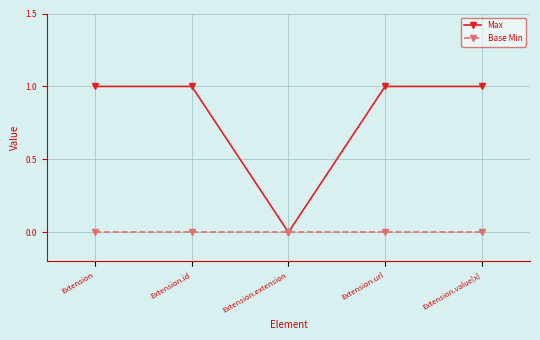

What position from the right is Extension.value[x]?

1